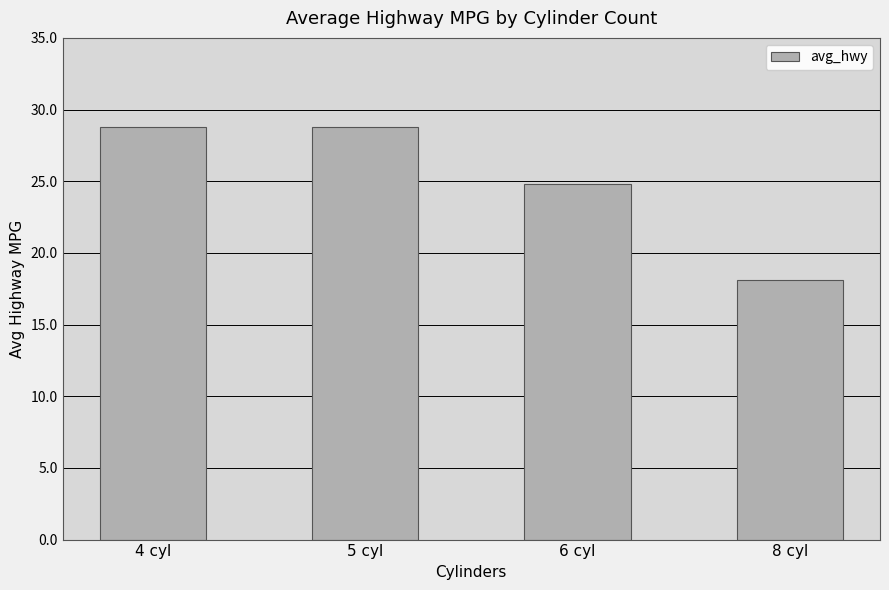

Is it true that the value at 5 cyl is 28.8?

True